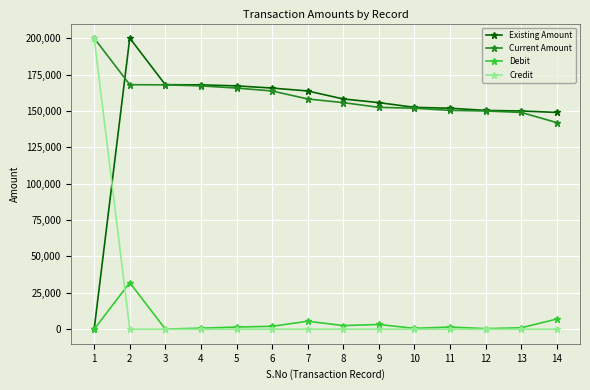

Does the chart display data point markers on the line(s)?

Yes